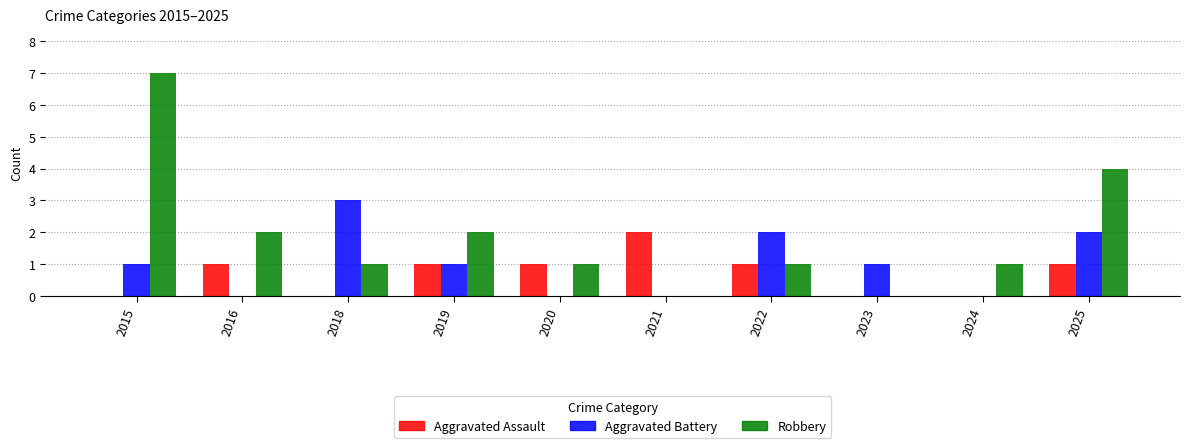

What are all the series names shown in the legend?

Aggravated Assault, Aggravated Battery, Robbery